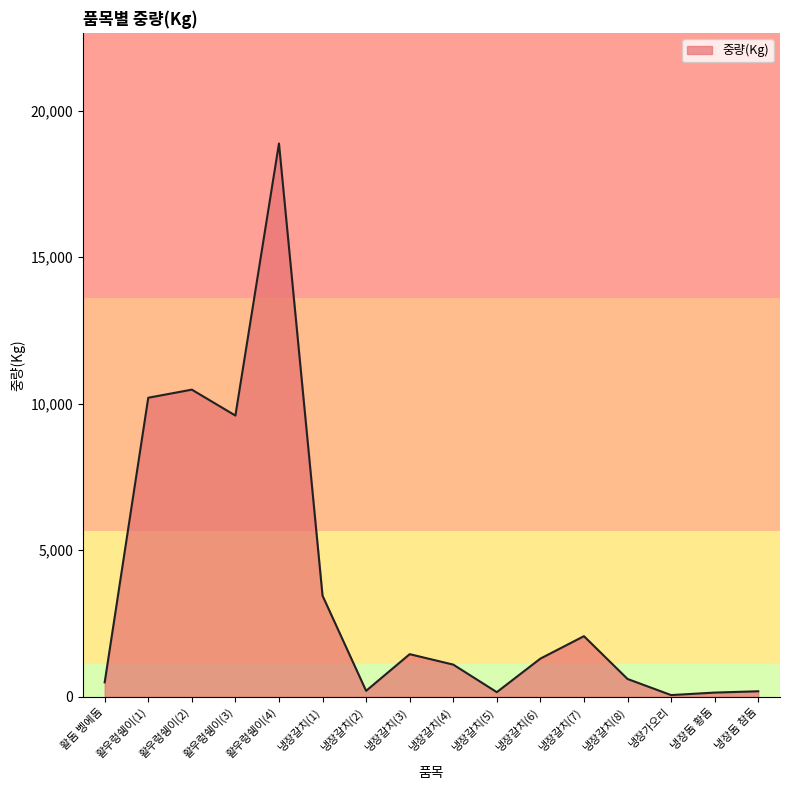

At which label is the value closest to 9469?

활우렁쉥이(3)